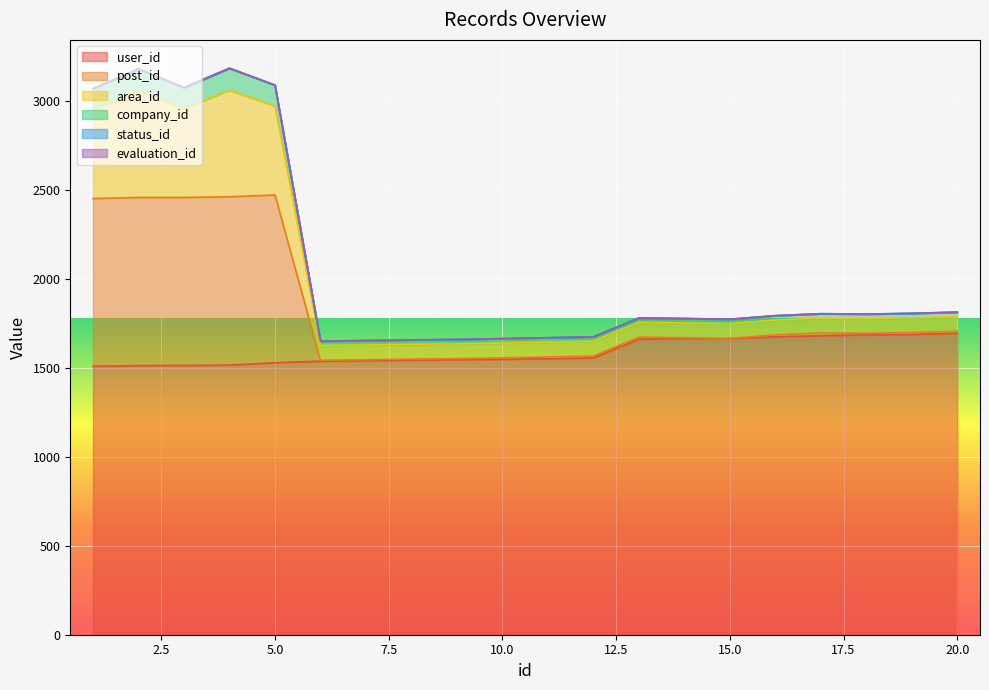

Which label corresponds to the smallest value in the chart?

1